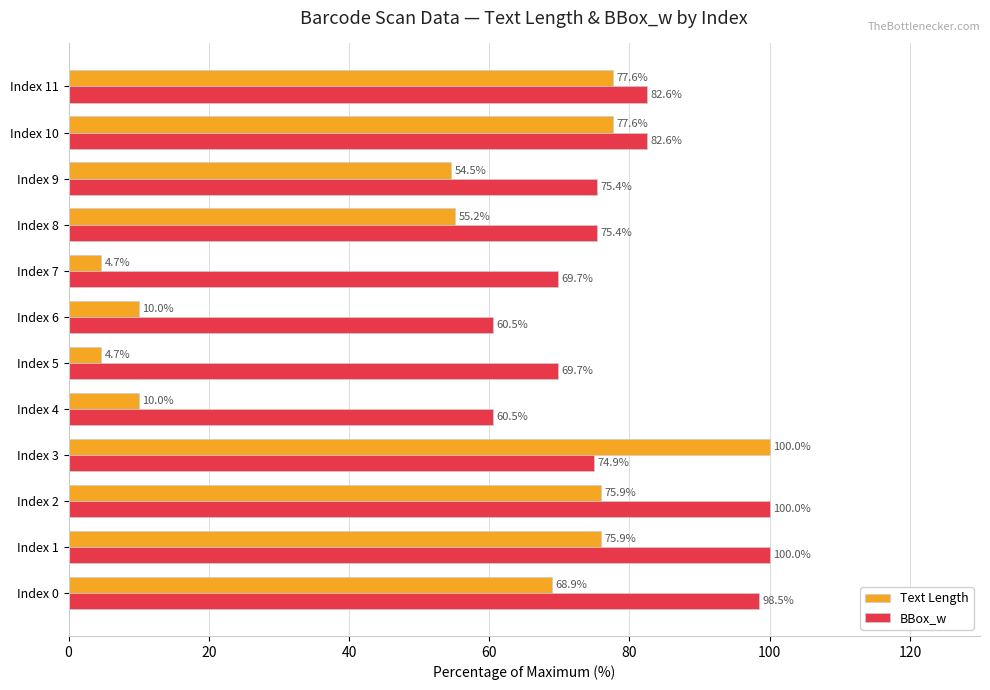

Which series has the widest spread of values?

Text Length